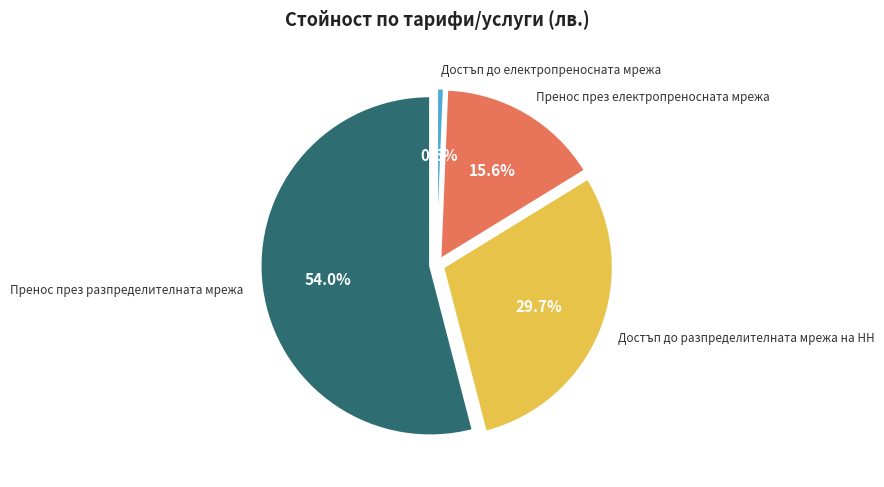

Is there any slice that represents more than half of the pie?

Yes